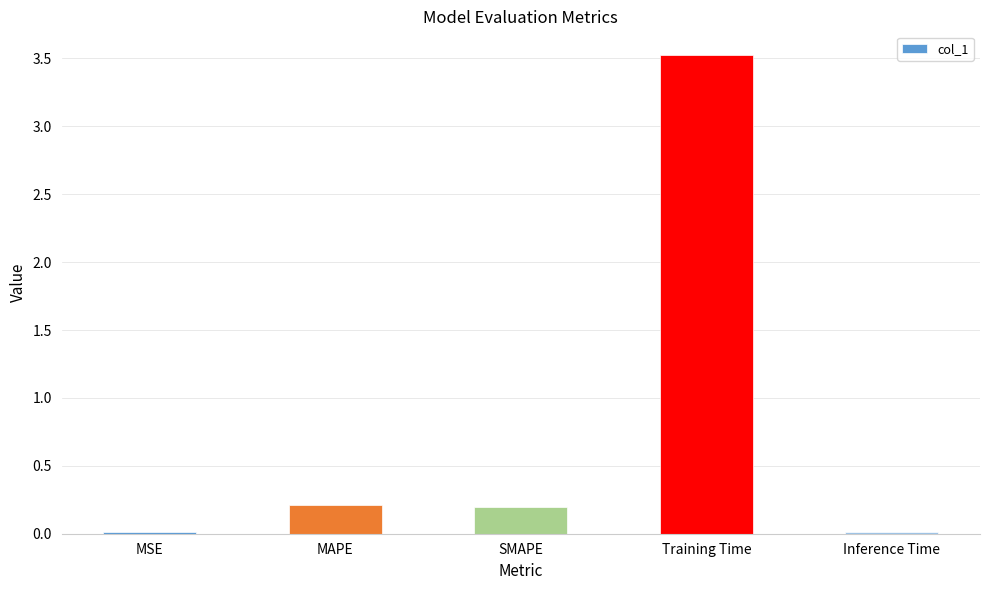

Between Training Time and Inference Time, which is larger?

Training Time